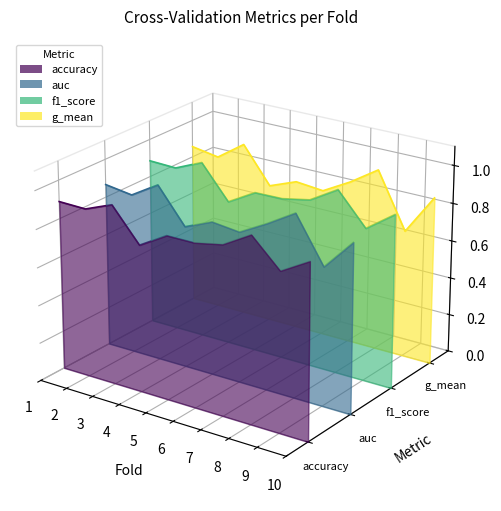

True or false: auc and f1_score cross at least once.

False